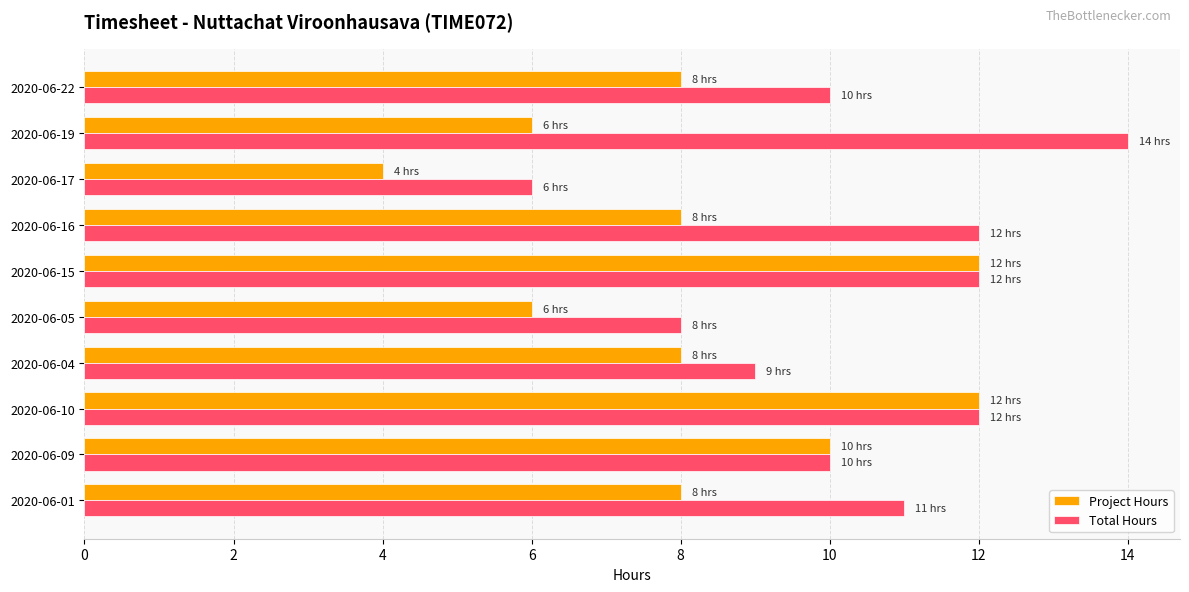

What is the total value across all series at 2020-06-01?

19